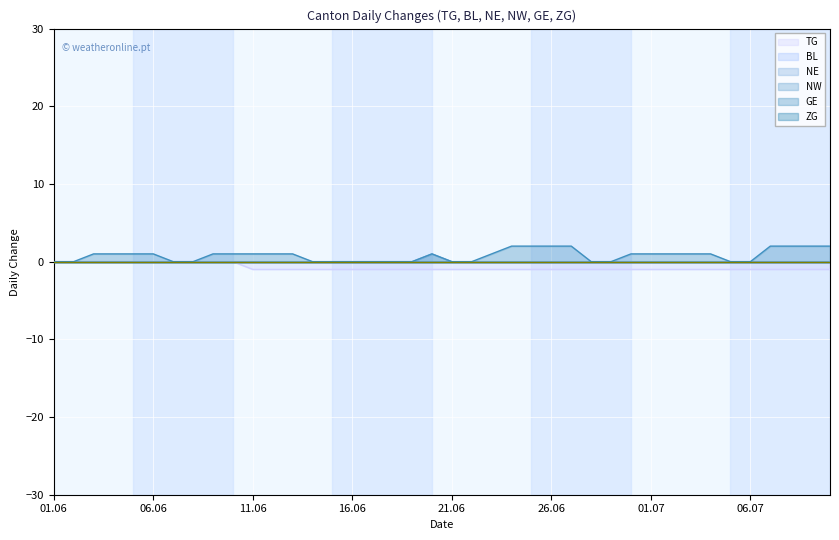

How many values in the TG series exceed -1?

10